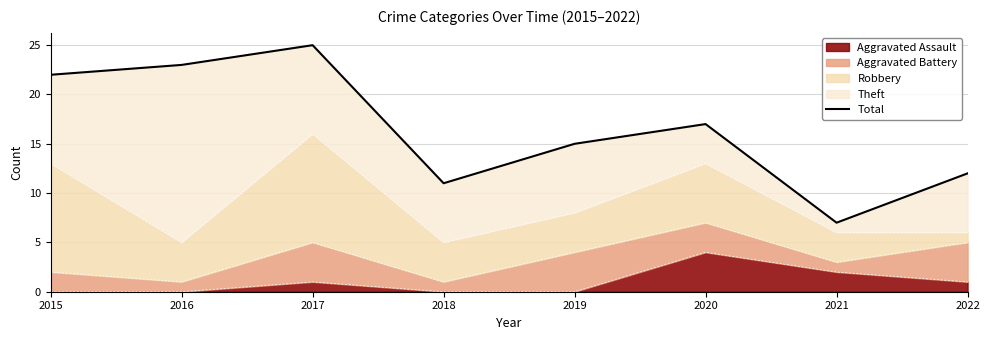

Where is the first local minimum?

2018